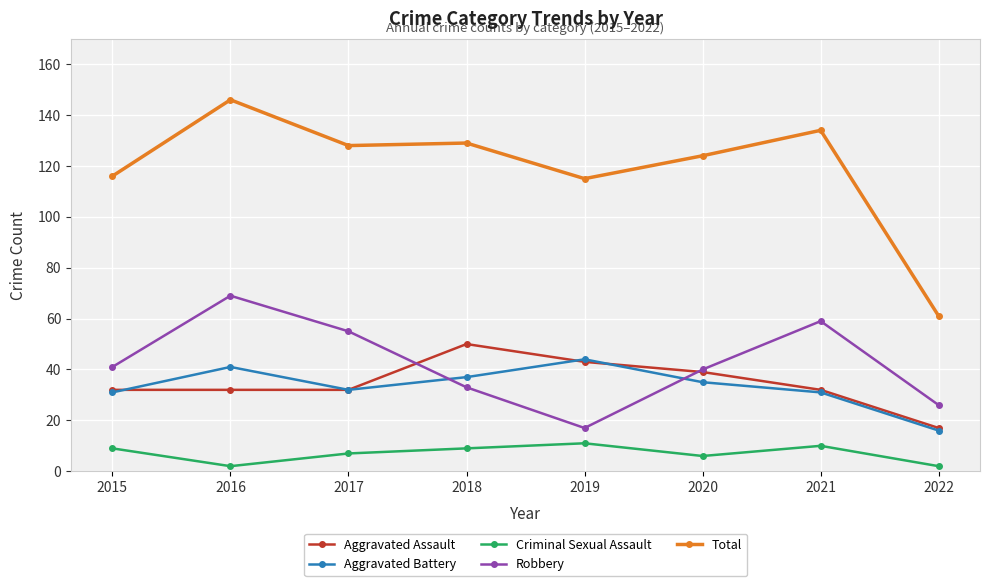

How many distinct data groups are displayed?

5